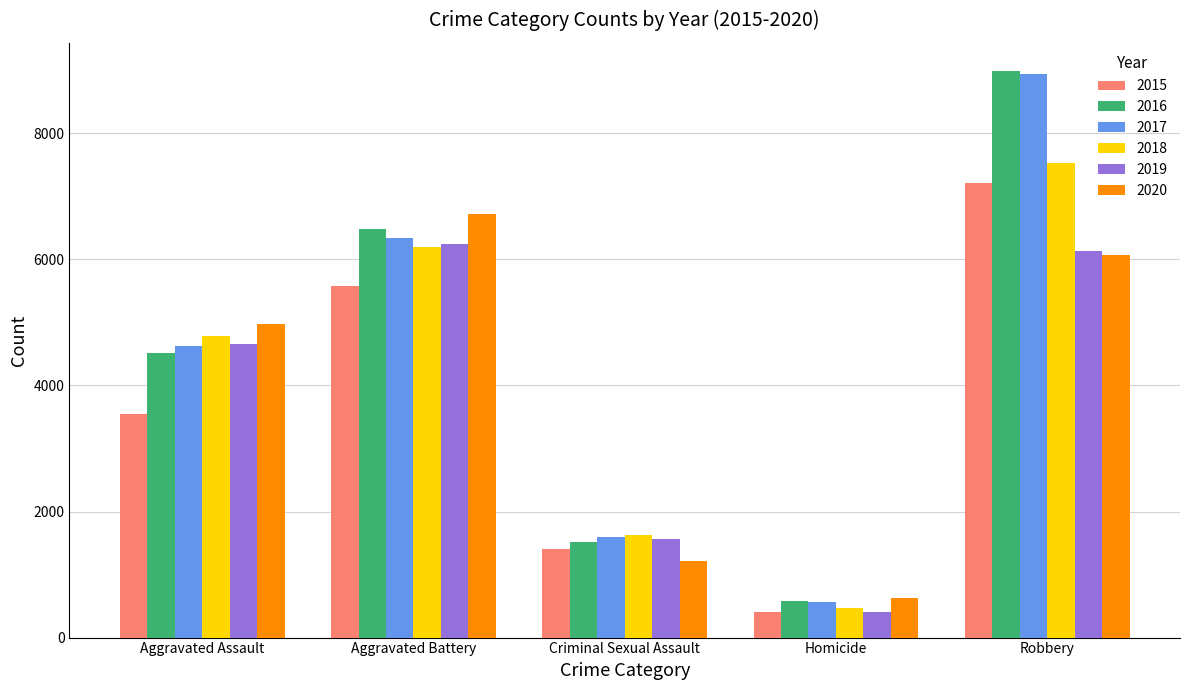

What is the average value of the 2020 series?

3920